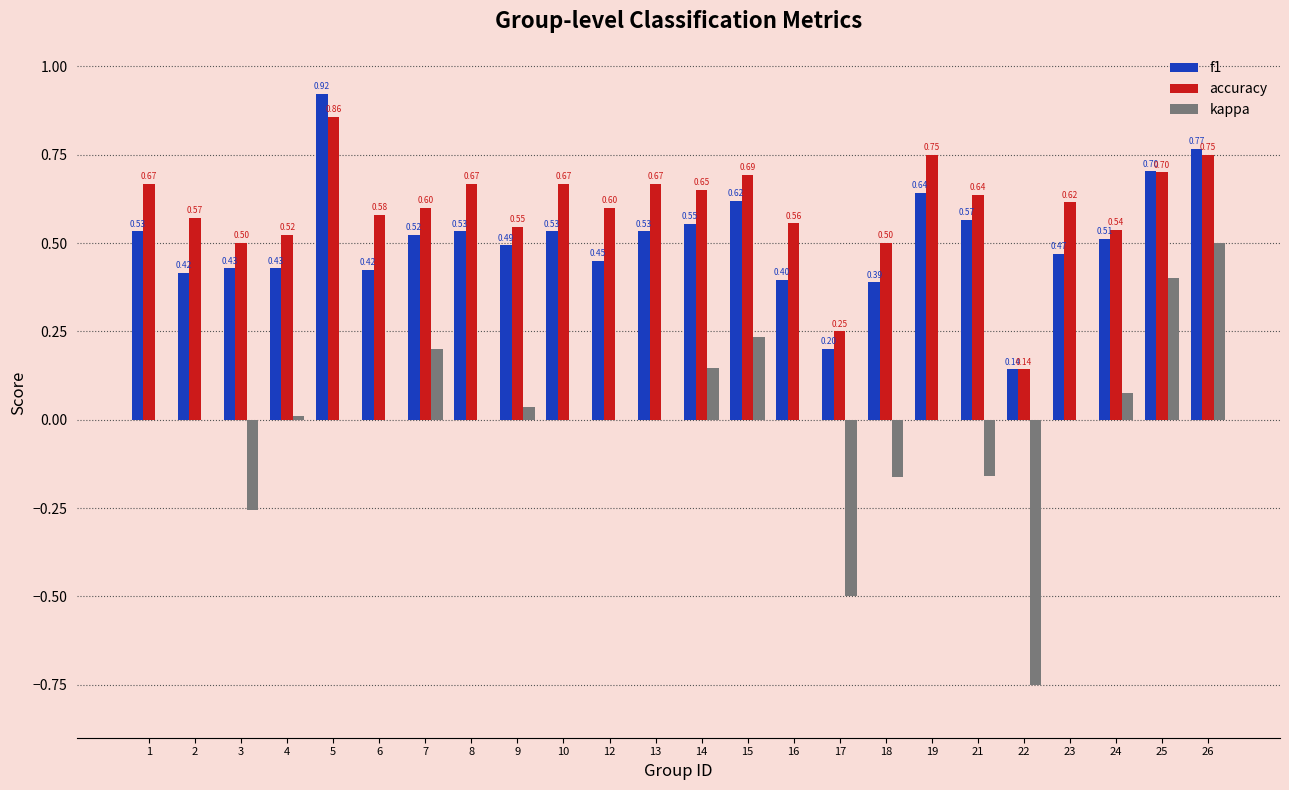

Between 8 and 24, which series saw the biggest shift?

accuracy